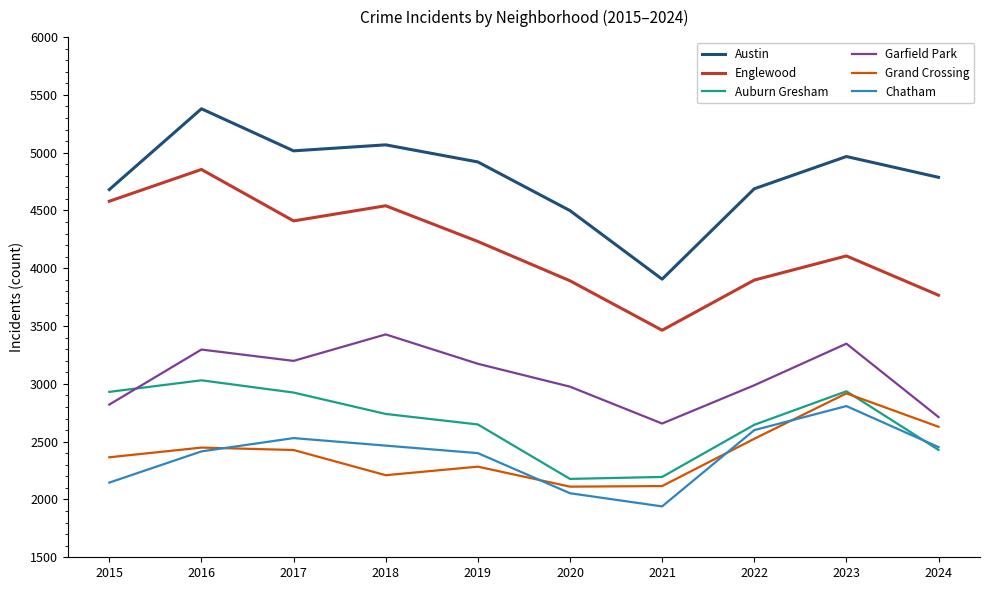

Which series has the largest range (max minus min)?

Austin